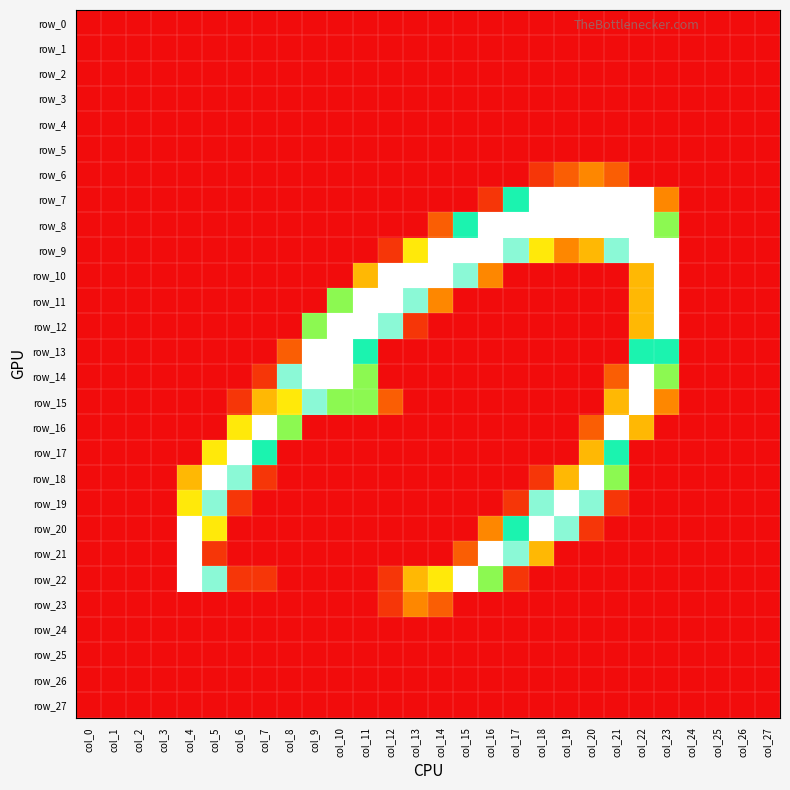

Which series has the widest spread of values?

row_7